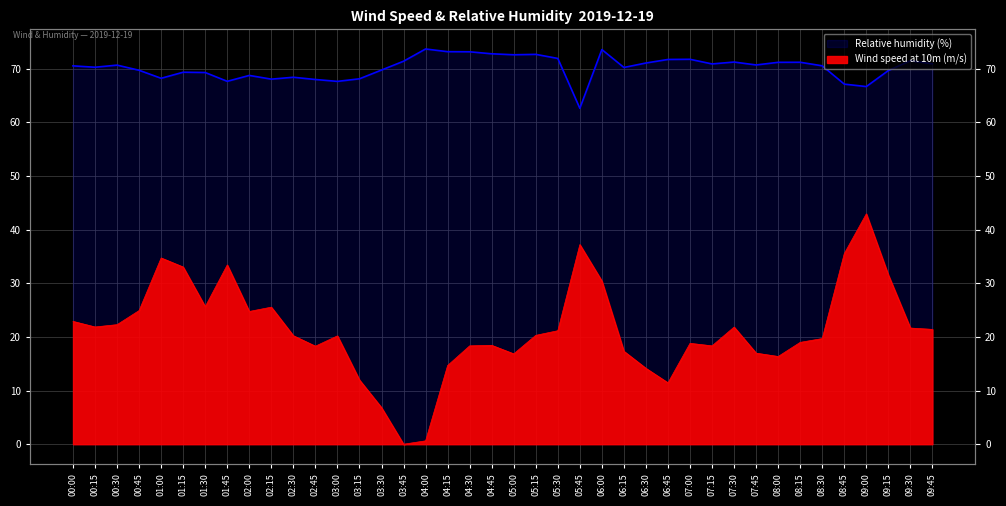

Which label corresponds to the largest value in the chart?

04:00